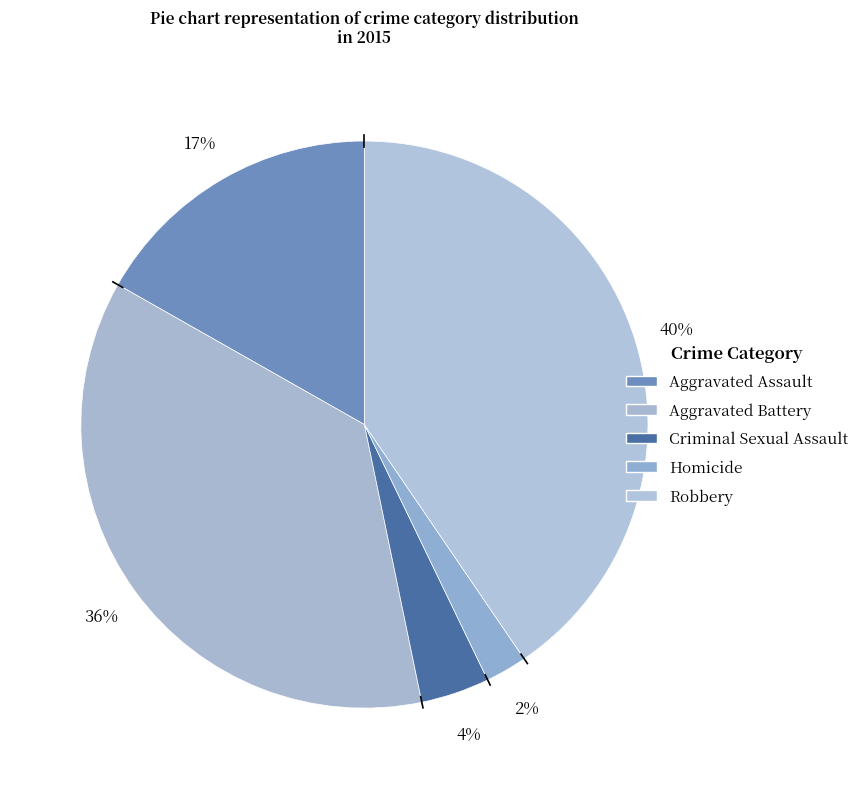

Count the number of slices in the pie.

5